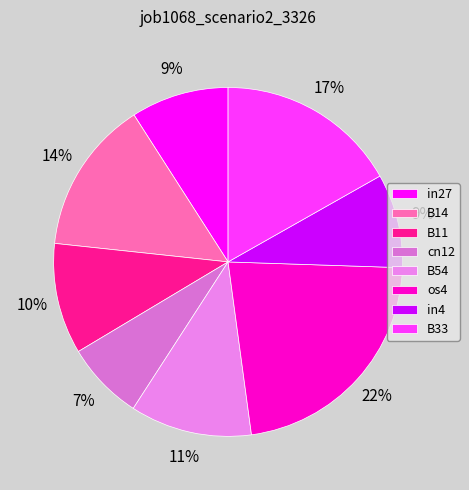

What is the largest slice in the pie chart?

os4